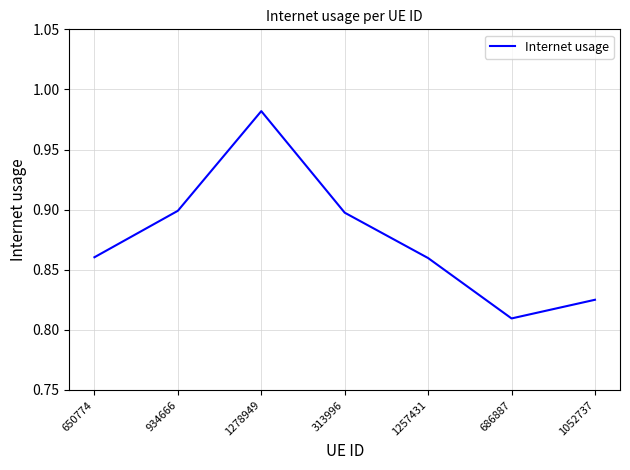

What is the difference between the maximum and second lowest values?

0.2